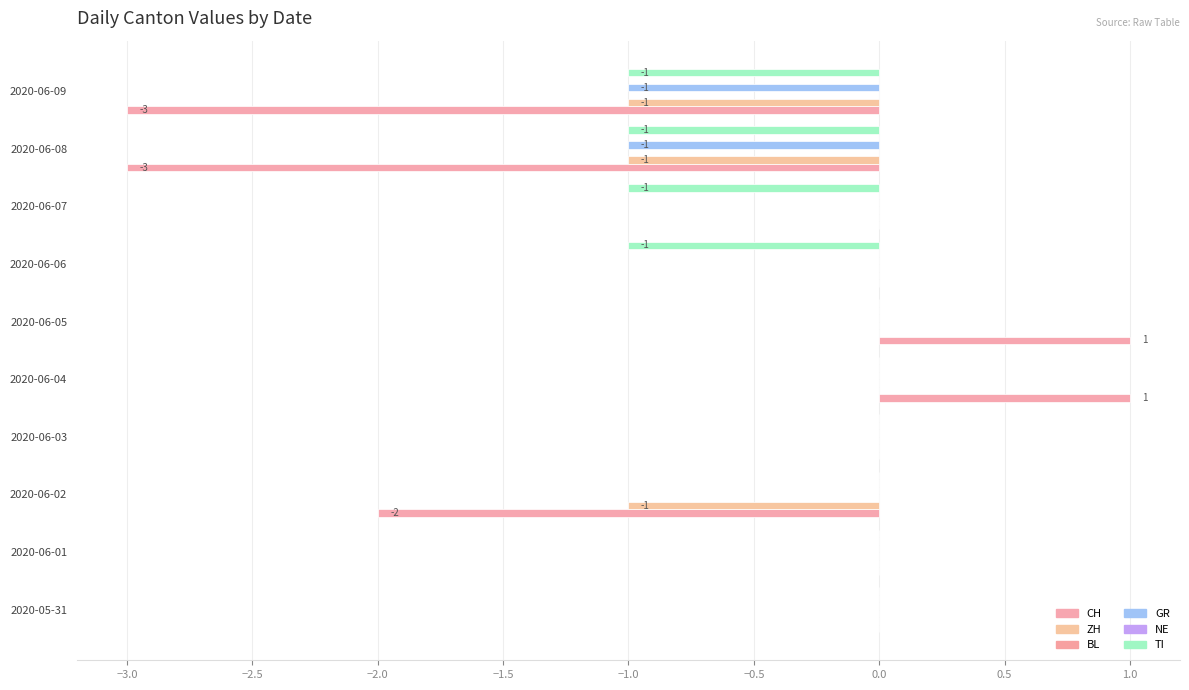

The value of TI at 2020-06-05 is -0.6. True or false?

False